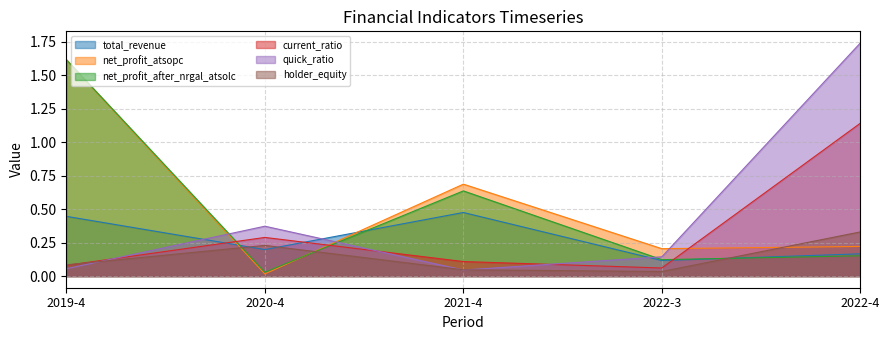

Reading left to right, transcribe all the data shown in this chart.

total_revenue: 0.4	0.2	0.5	0.1	0.2
net_profit_atsopc: 1.6	0.0	0.7	0.2	0.2
net_profit_after_nrgal_atsolc: 1.6	0.0	0.6	0.1	0.2
current_ratio: 0.1	0.3	0.1	0.1	1.1
quick_ratio: 0.1	0.4	0.0	0.1	1.7
holder_equity: 0.1	0.2	0.0	0.0	0.3